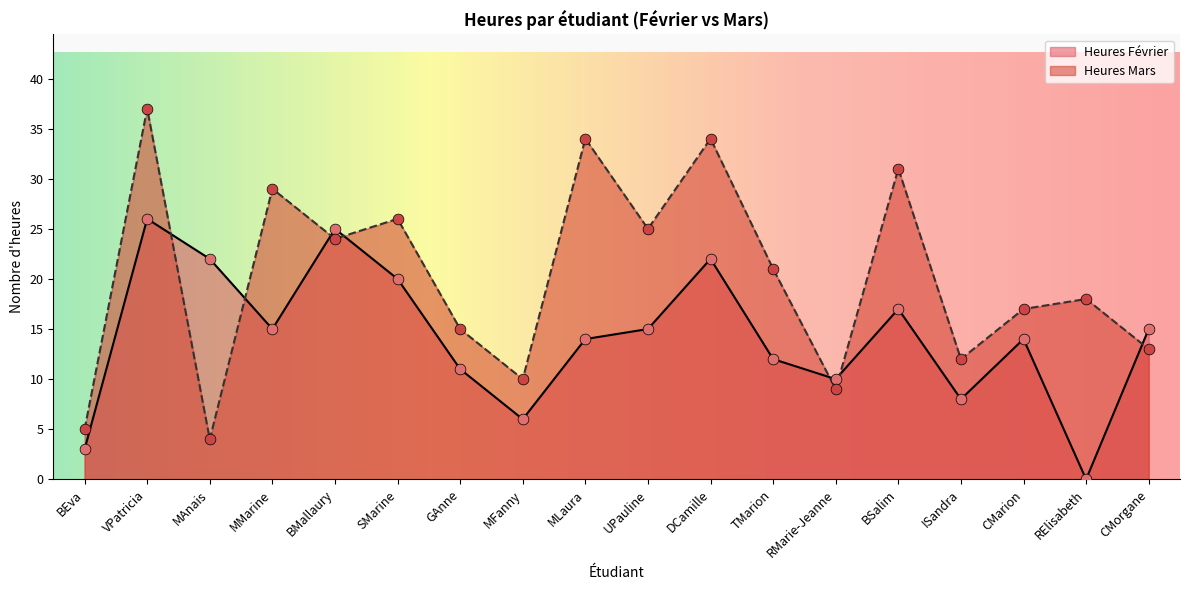

What are all the series names shown in the legend?

Heures Février, Heures Mars